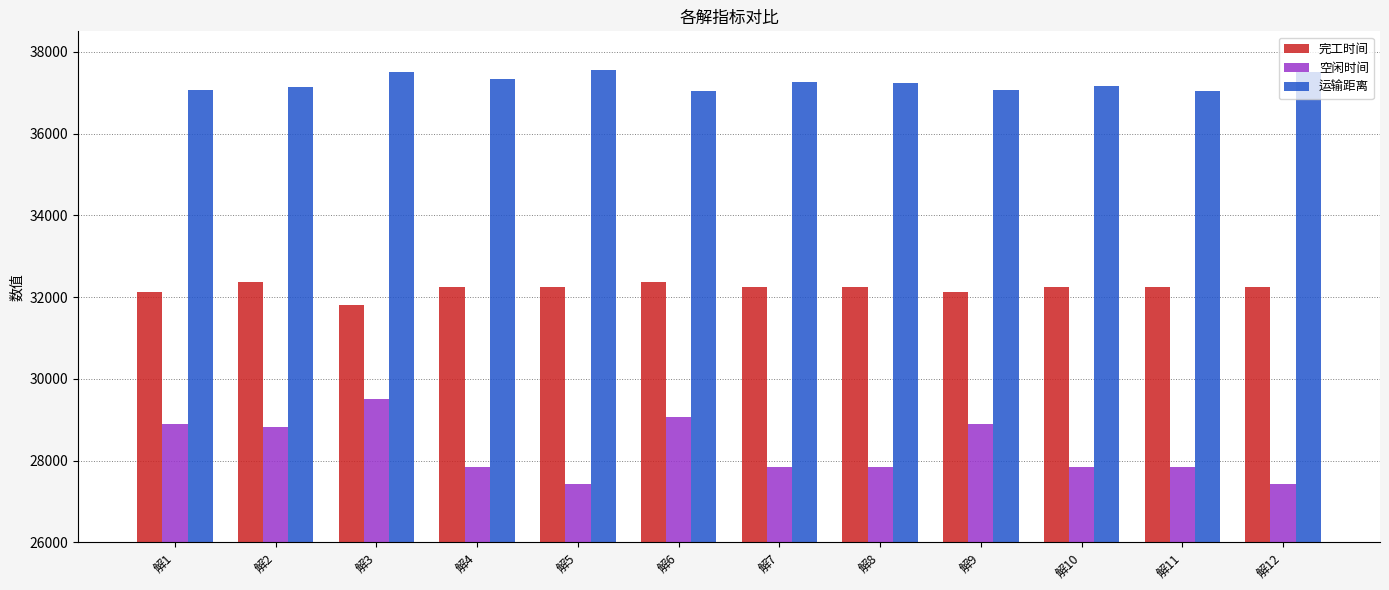

Is it true that 运输距离 equals 37549.8 at 解5?

True